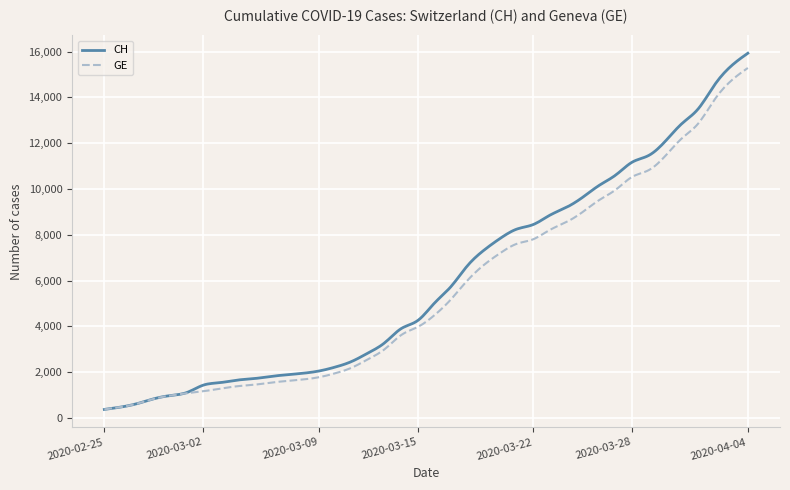

Which series has the largest range (max minus min)?

CH